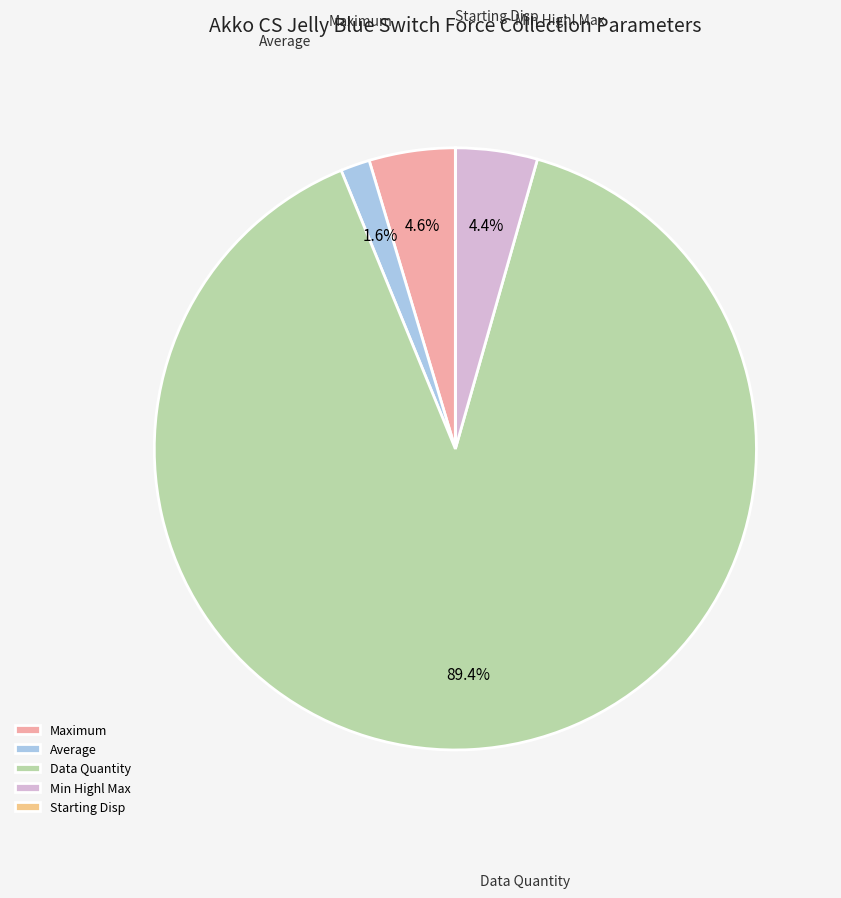

To the nearest percent, what portion does Min Highl Max represent?

4%